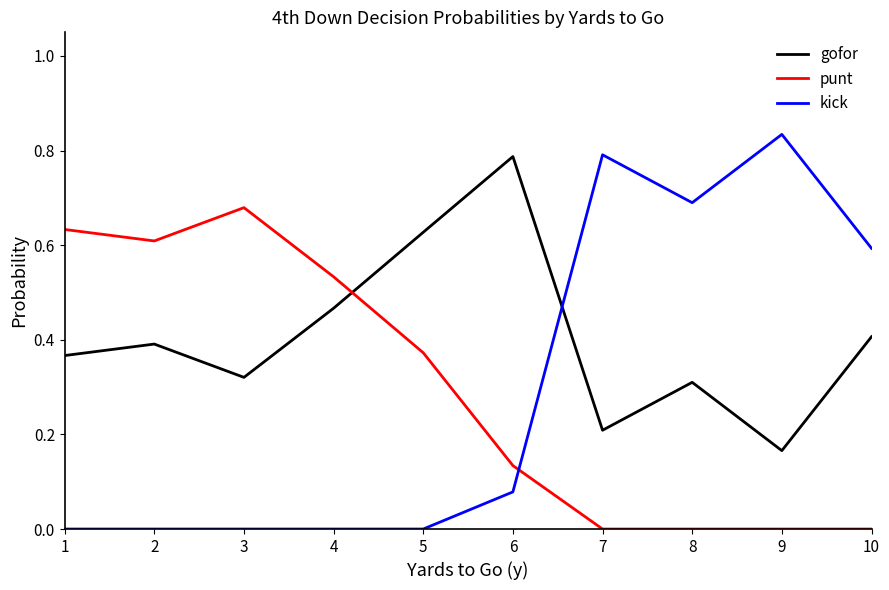

Rank the series by their maximum value, from highest to lowest.

kick, gofor, punt